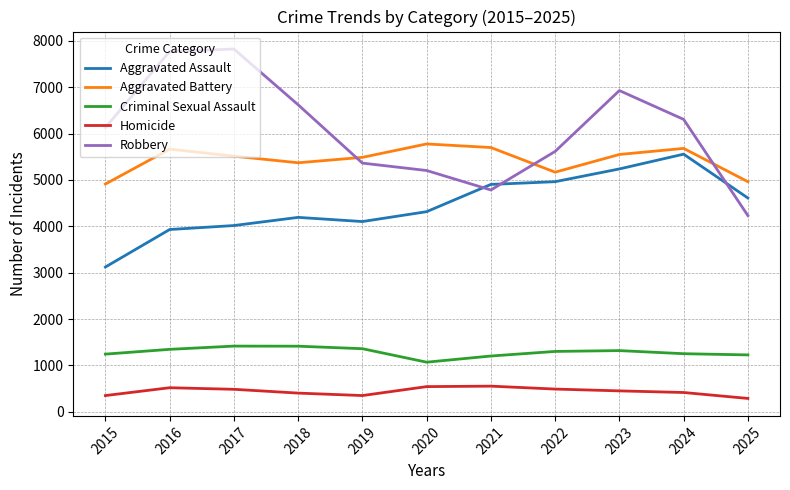

What is the sum of all Aggravated Battery values?

59789